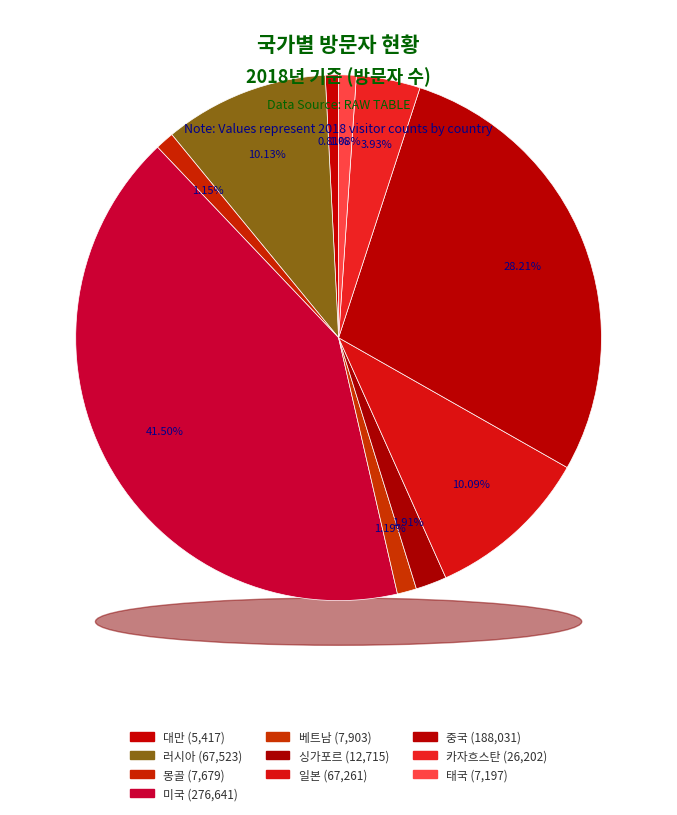

Which has a higher value, 대만 or 몽골?

몽골